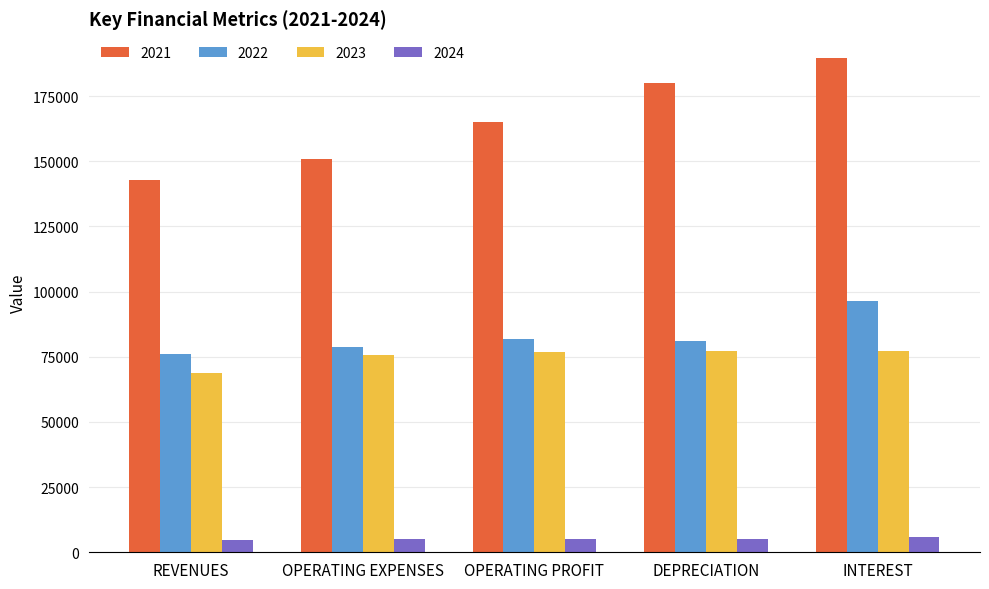

Which label corresponds to the largest value in the chart?

INTEREST